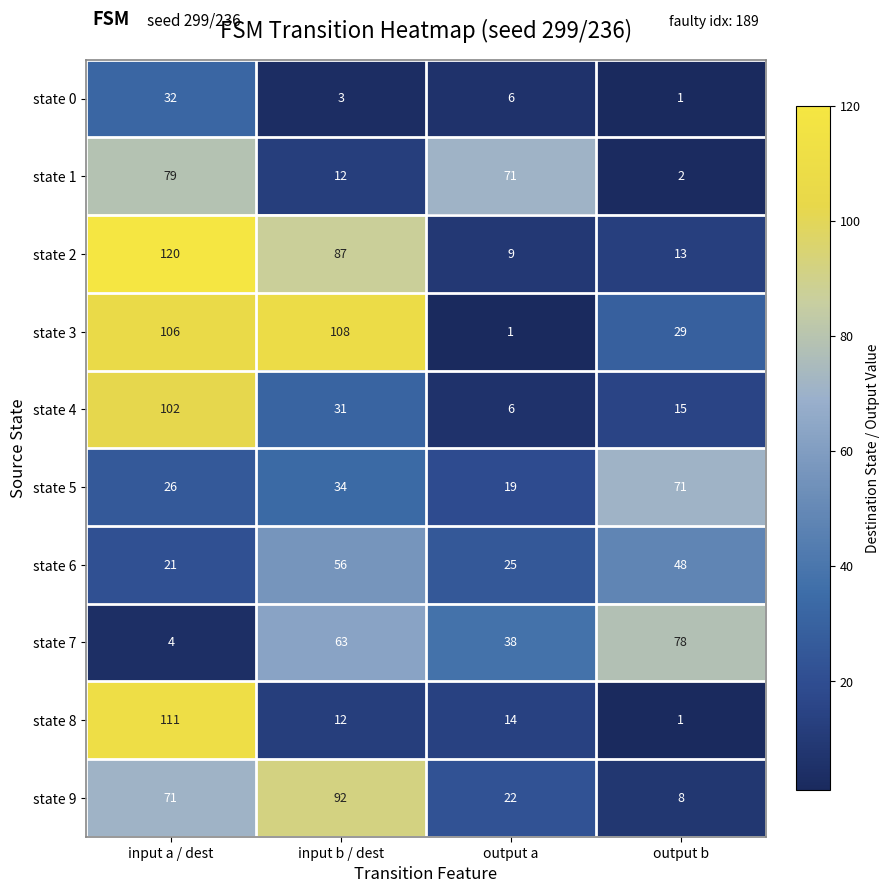

Rank the series by their maximum value, from lowest to highest.

state 0, state 6, state 5, state 7, state 1, state 9, state 4, state 3, state 8, state 2